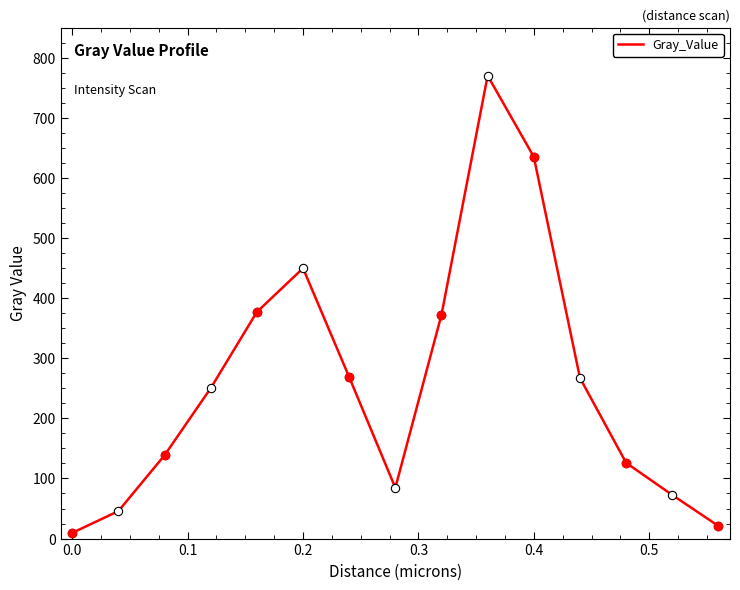

What is the difference between the maximum and minimum values?

760.6